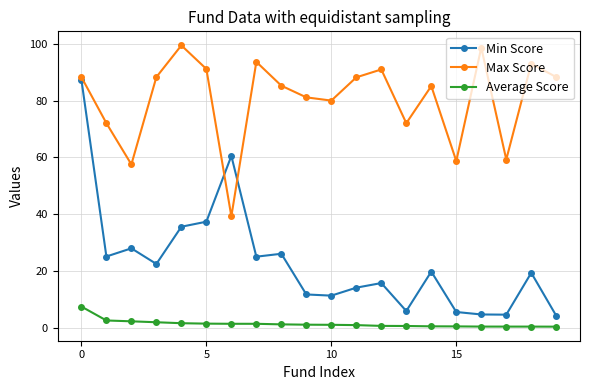

What is the highest value of the Max Score series?

99.4